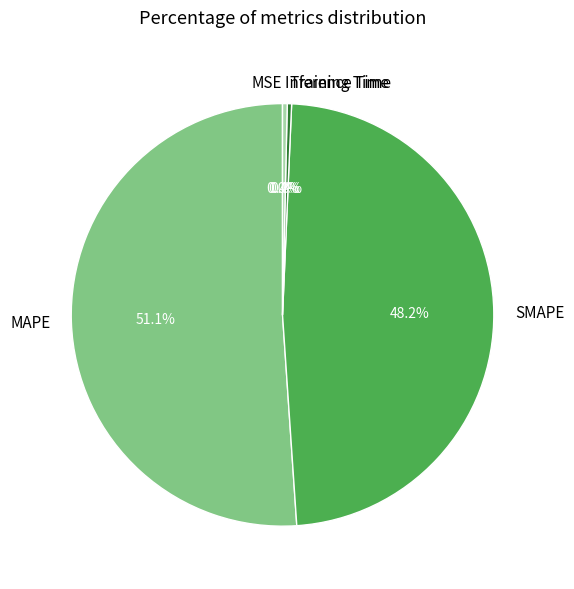

What is the total percentage of Inference Time and Training Time?

0.7%